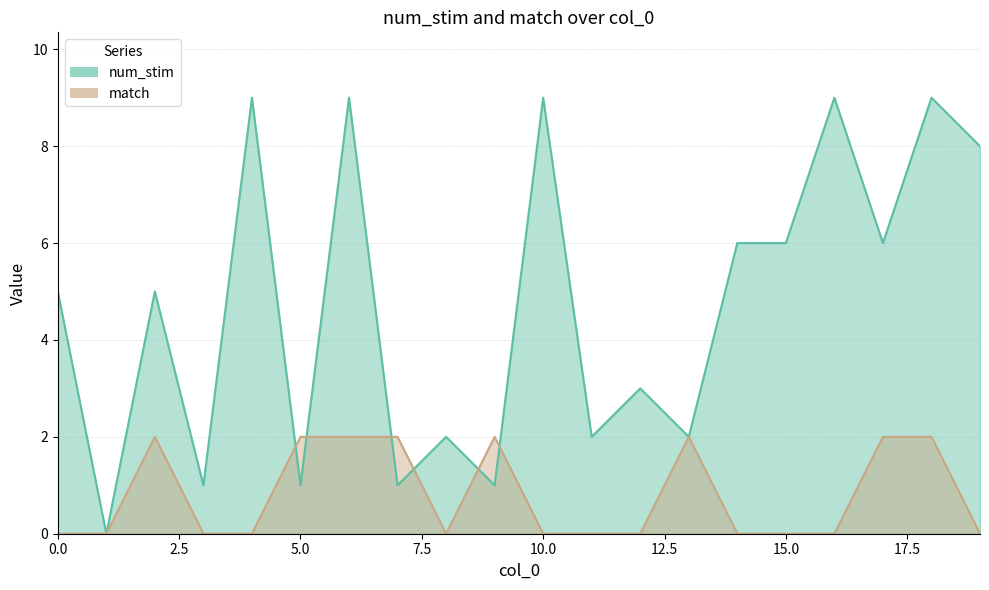

What is the greatest value displayed?

9